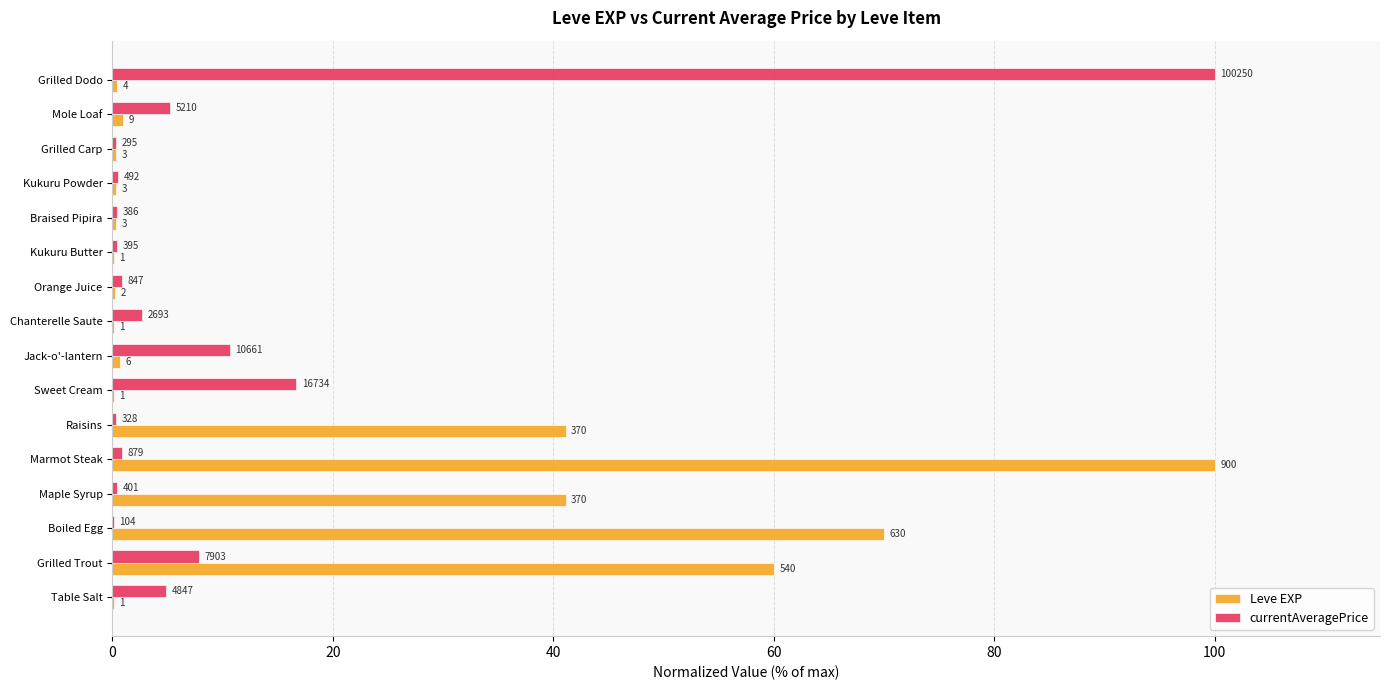

What are all the series names shown in the legend?

Leve EXP, currentAveragePrice